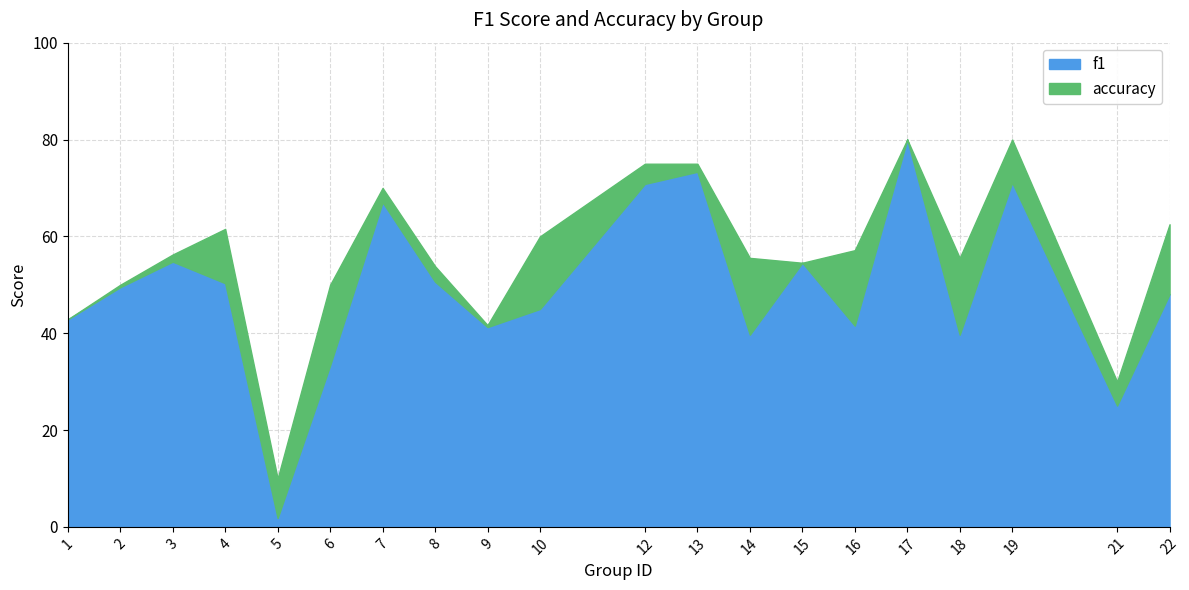

Which series changed the most between 10 and 14?

f1